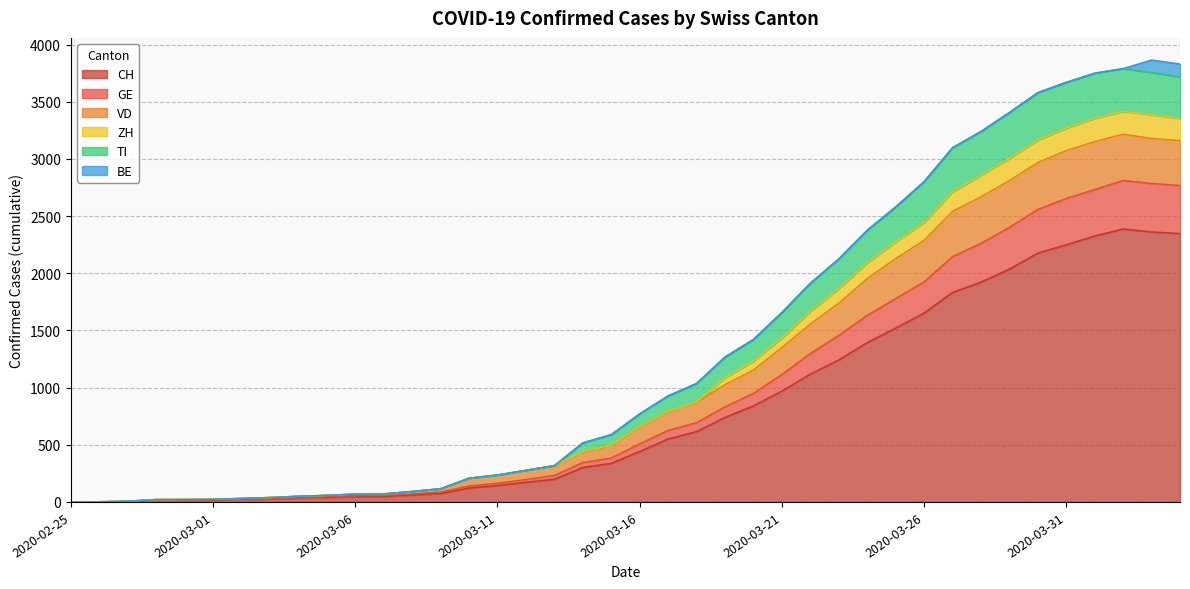

What are all the series names shown in the legend?

CH, GE, VD, ZH, TI, BE